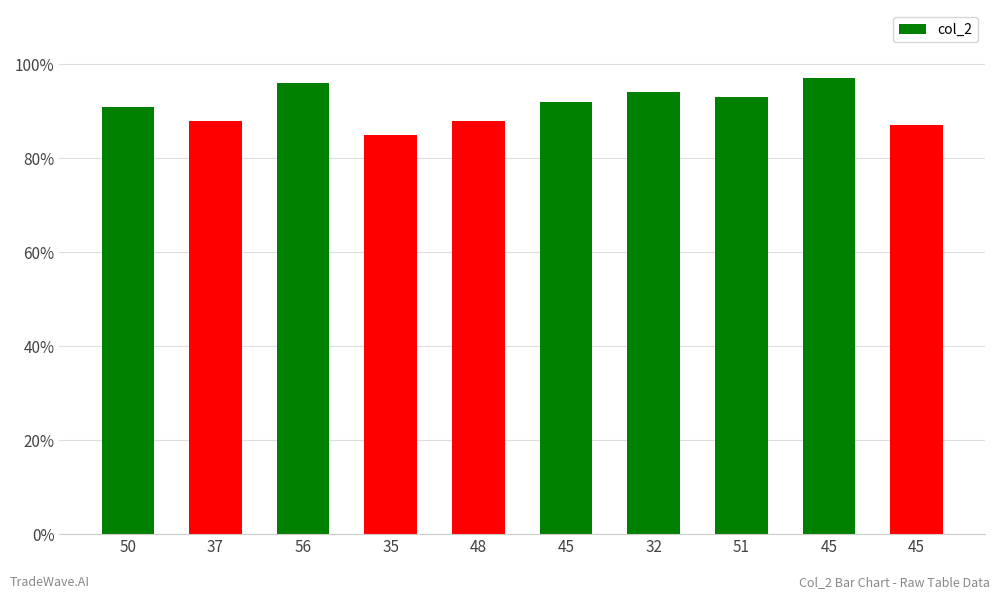

Reading left to right, extract all data points from this chart.

91	88	96	85	88	92	94	93	97	87